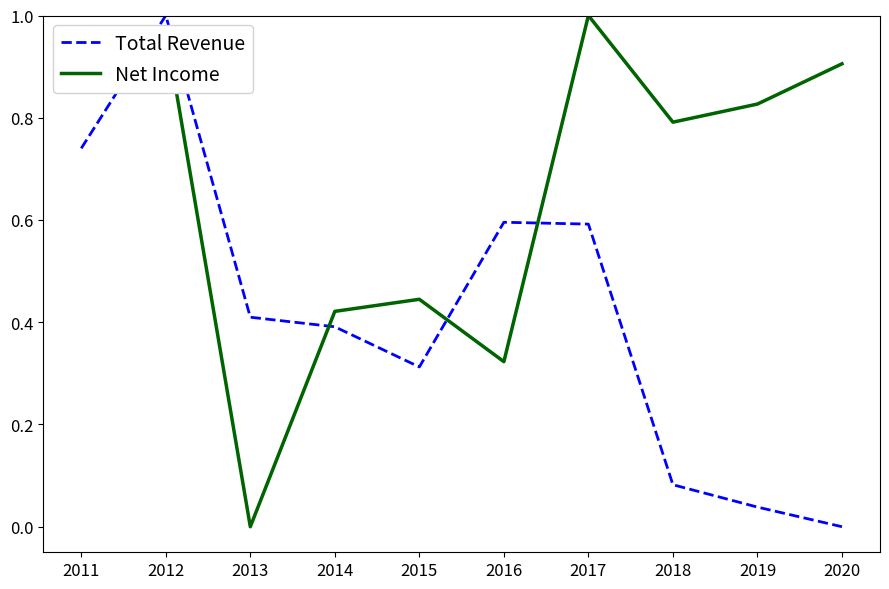

Which series has the largest total across all categories?

Net Income